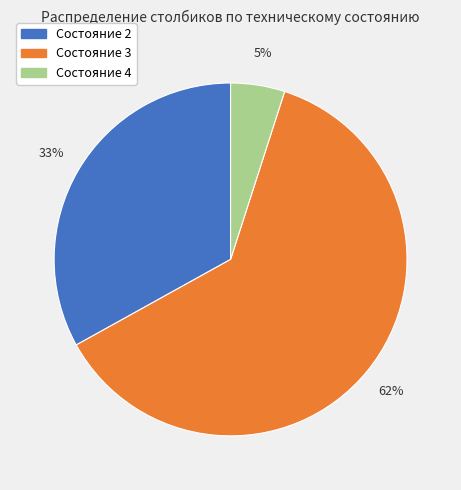

To the nearest percent, what is the average slice percentage?

33%